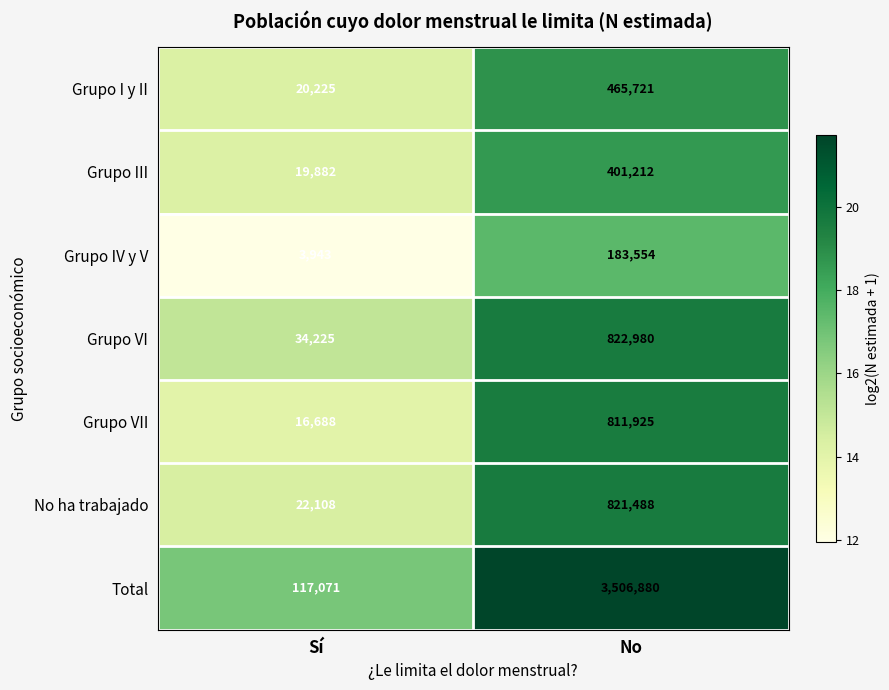

Reading left to right, list all the values displayed in this chart.

Grupo I y II: 20225	465721
Grupo III: 19882	401212
Grupo IV y V: 3943	183554
Grupo VI: 34225	822980
Grupo VII: 16688	811925
No ha trabajado: 22108	821488
Total: 117071	3506880